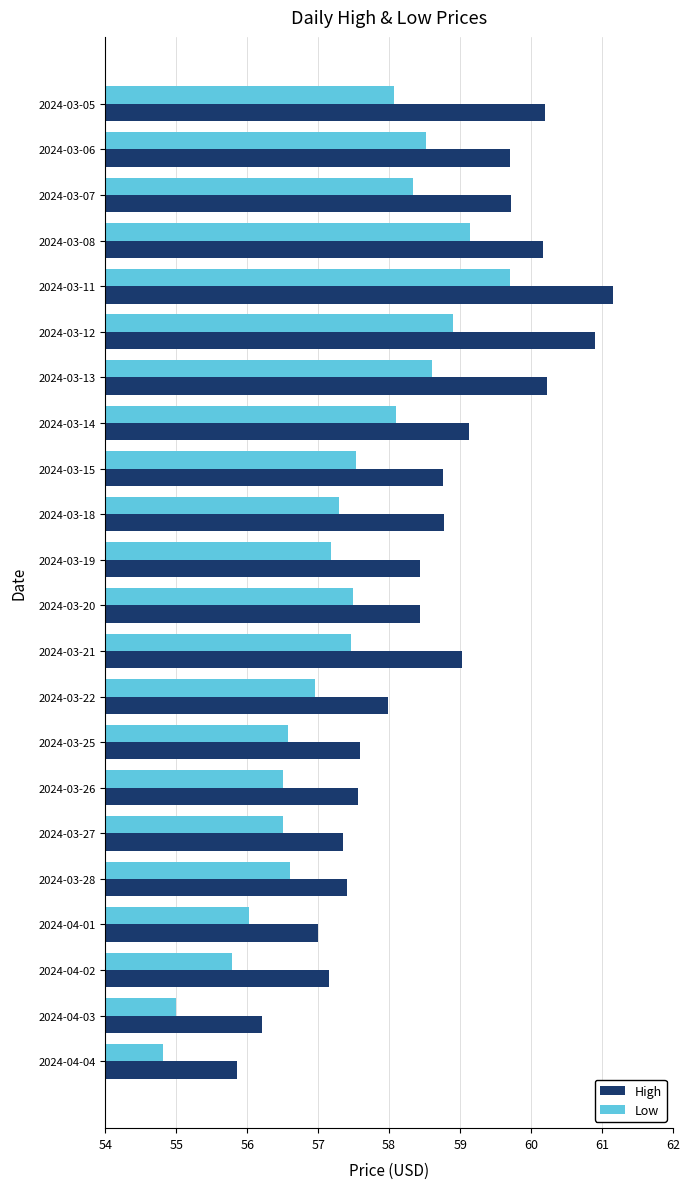

What is the total value across all series at 2024-03-26?

114.1